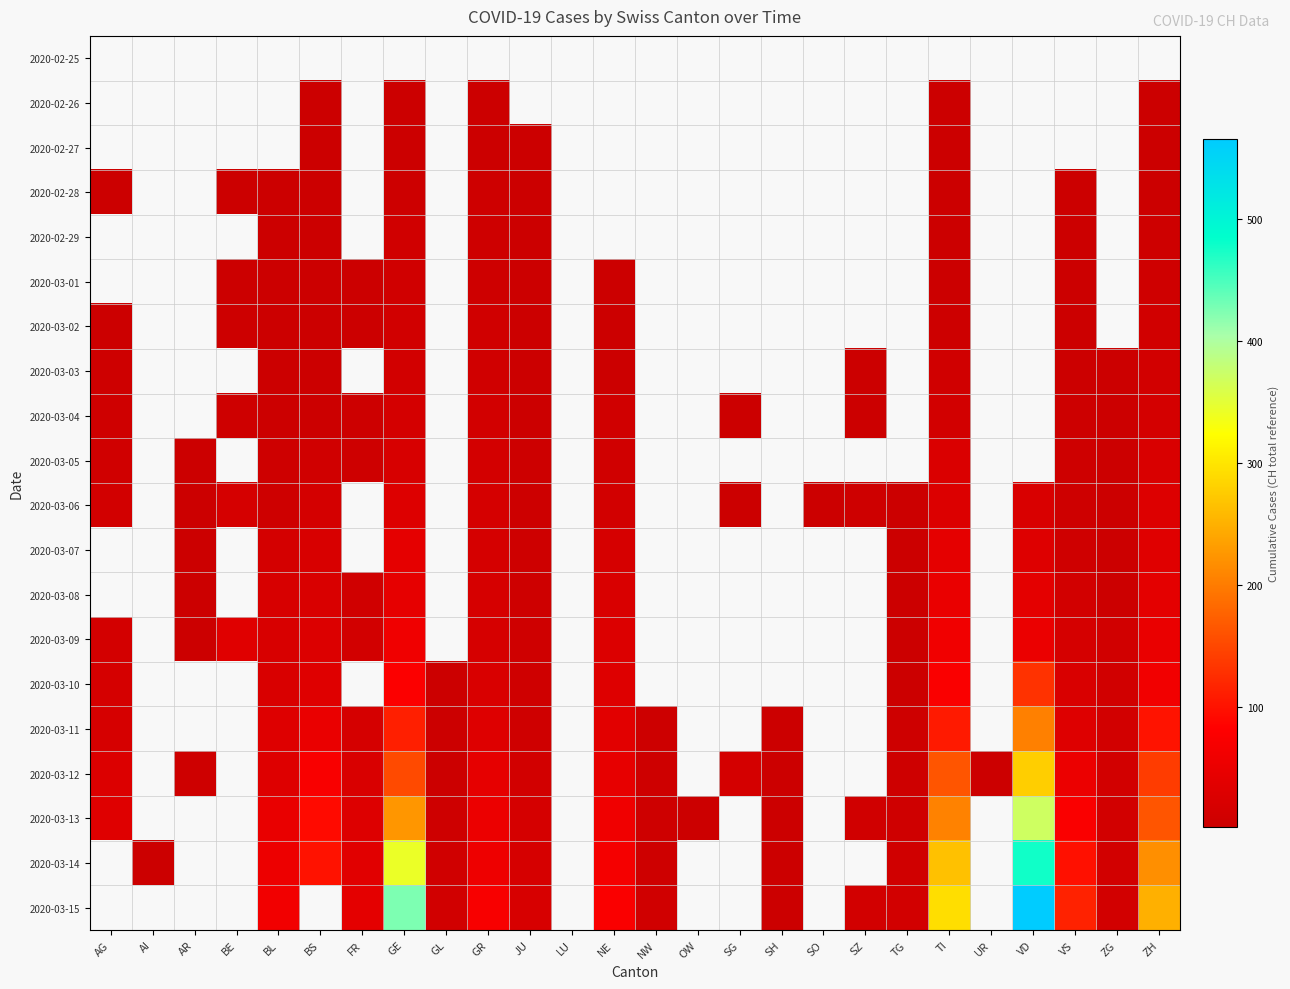

Which series changed the most between SG and UR?

2020-03-12